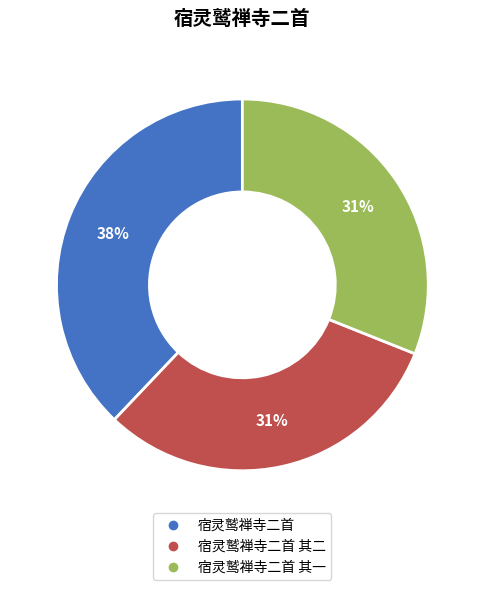

How many segments does this pie chart have?

3